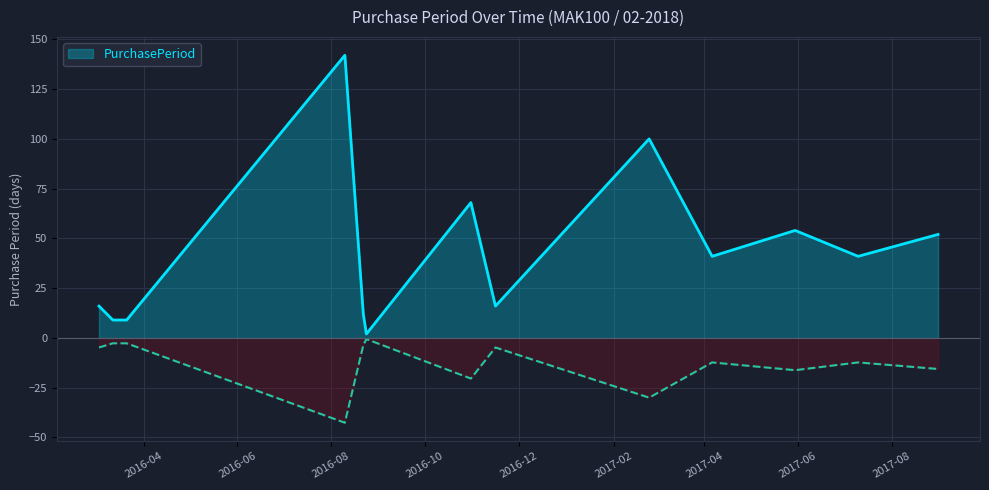

Between 2016-03-21 and 2016-03-03, which is larger?

2016-03-03